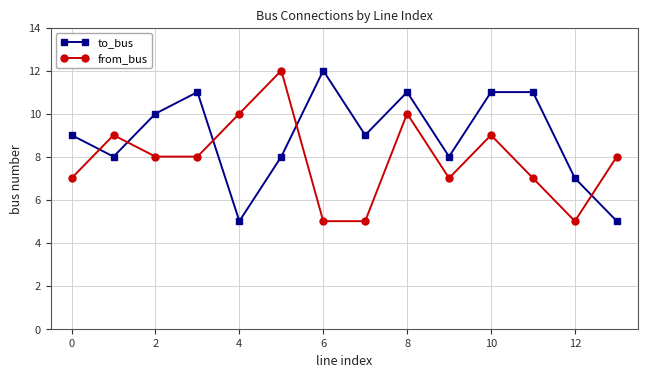

Rank the series by their average value, from lowest to highest.

from_bus, to_bus